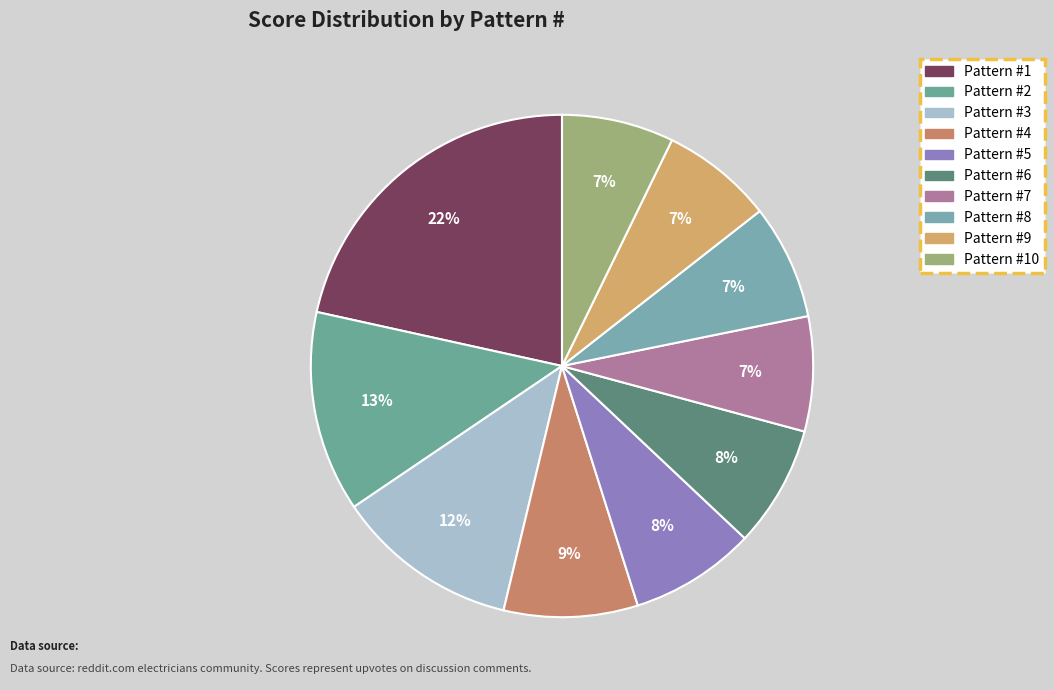

How many slices are in this pie chart?

10